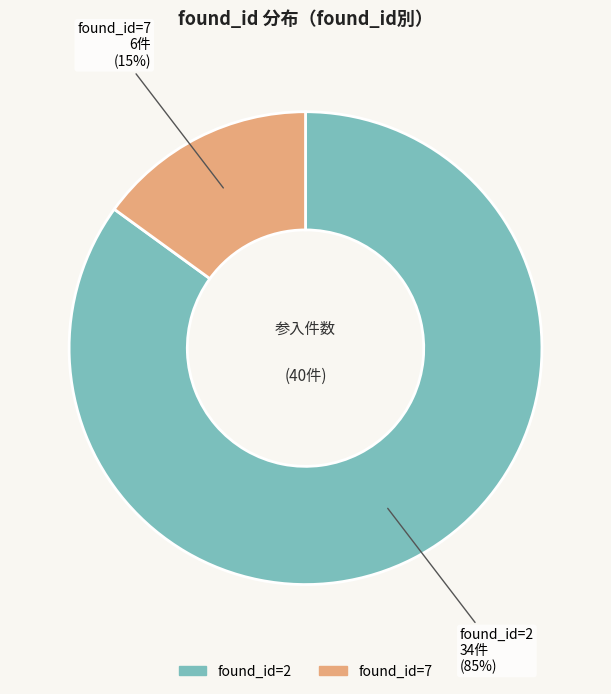

What percentage is the found_id=7 slice, to the nearest percent?

15%